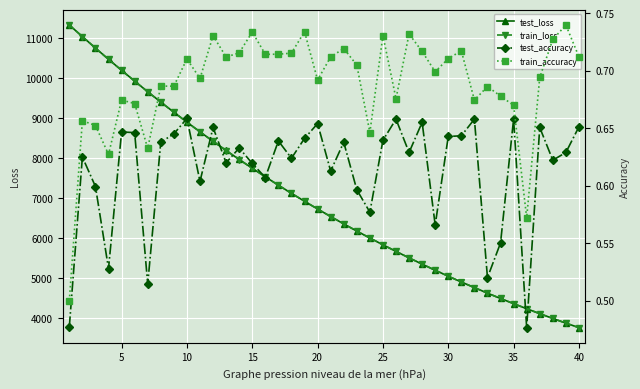

What is the highest value of the test_loss series?

11319.7